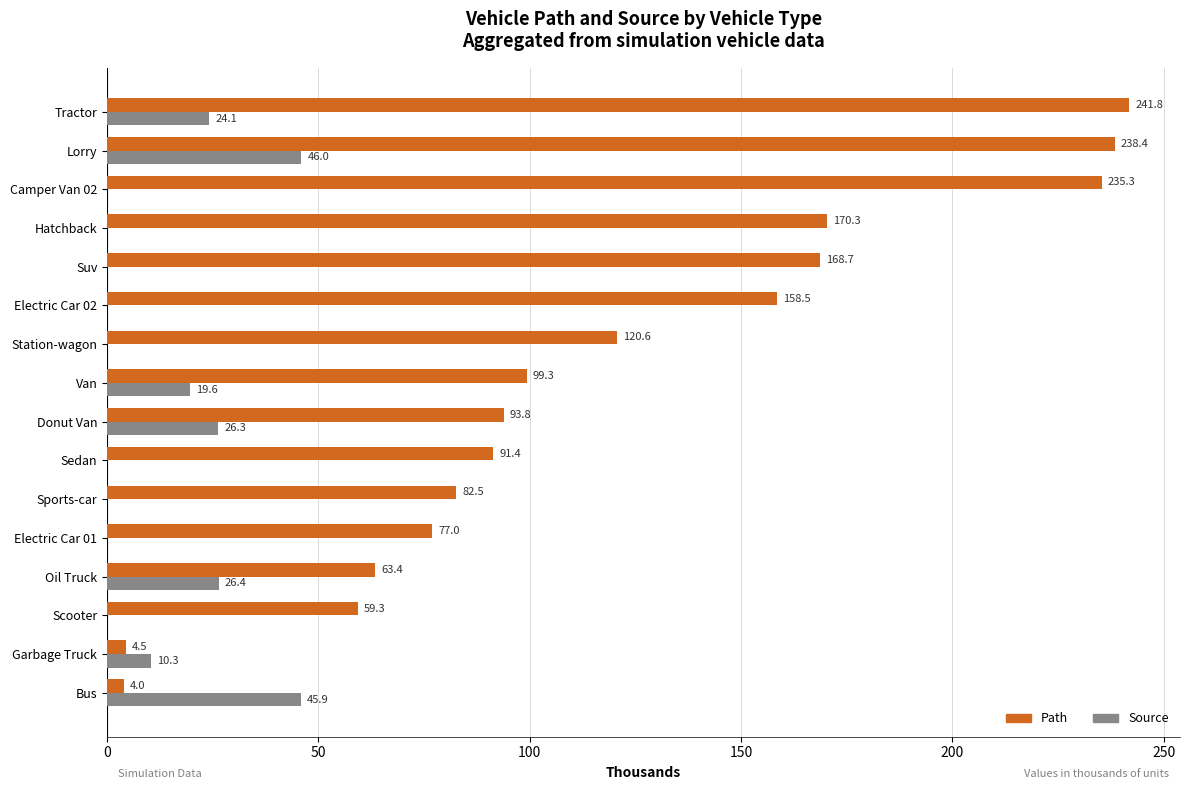

Is the value of Source at Electric Car 02 greater than the value of Path at Hatchback?

No